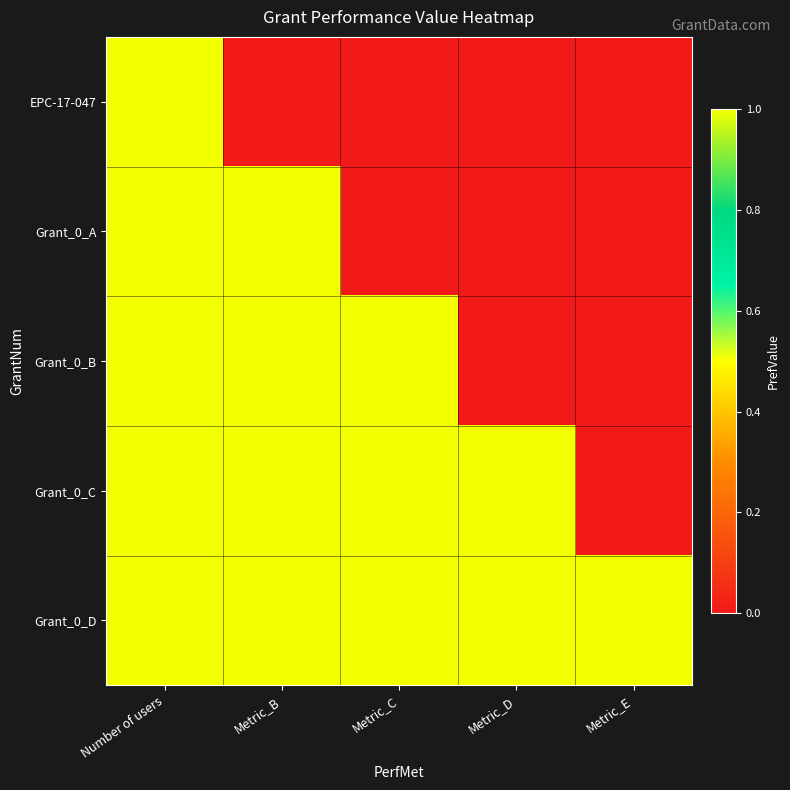

Reading left to right, extract all data points from this chart.

EPC-17-047: Number of users=1	Metric_B=0	Metric_C=0	Metric_D=0	Metric_E=0
Grant_0_A: Number of users=1	Metric_B=1	Metric_C=0	Metric_D=0	Metric_E=0
Grant_0_B: Number of users=1	Metric_B=1	Metric_C=1	Metric_D=0	Metric_E=0
Grant_0_C: Number of users=1	Metric_B=1	Metric_C=1	Metric_D=1	Metric_E=0
Grant_0_D: Number of users=1	Metric_B=1	Metric_C=1	Metric_D=1	Metric_E=1